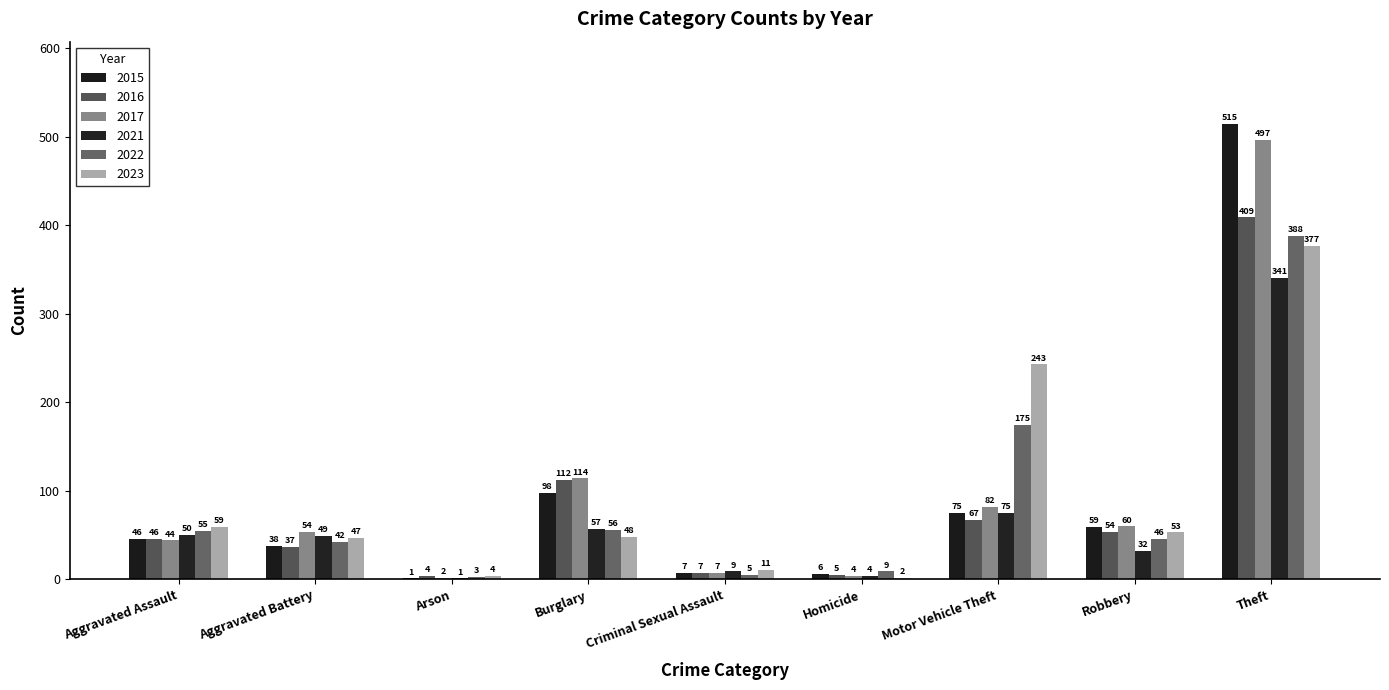

Reading left to right, what are all the values shown in this chart?

2015: 46	38	1	98	7	6	75	59	515
2016: 46	37	4	112	7	5	67	54	409
2017: 44	54	2	114	7	4	82	60	497
2021: 50	49	1	57	9	4	75	32	341
2022: 55	42	3	56	5	9	175	46	388
2023: 59	47	4	48	11	2	243	53	377